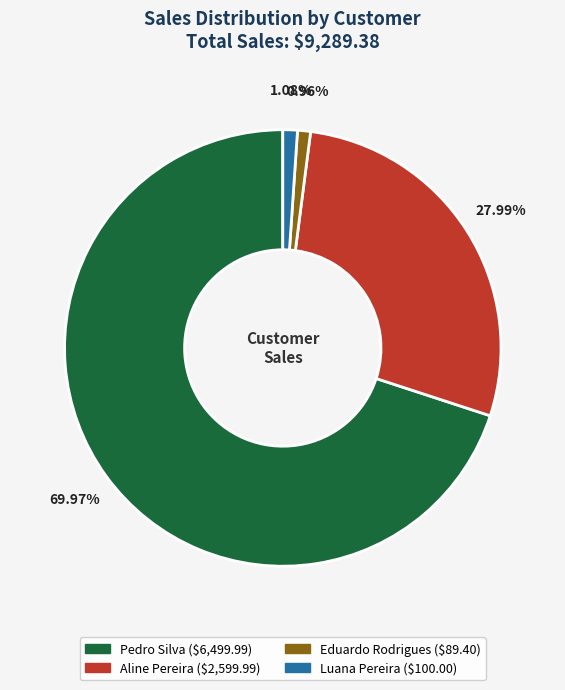

Is it true that Pedro Silva is 79% of the pie?

False